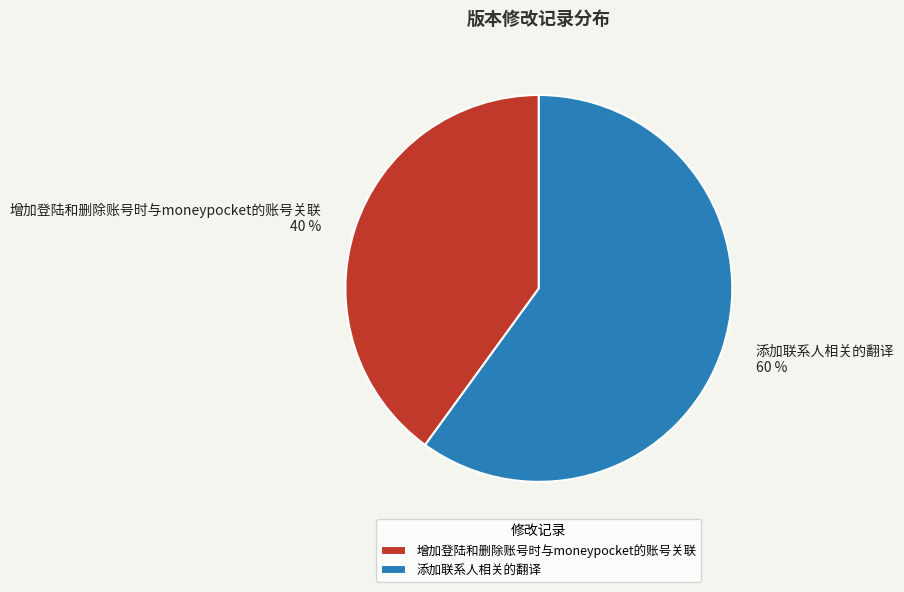

Which slice is the largest?

添加联系人相关的翻译